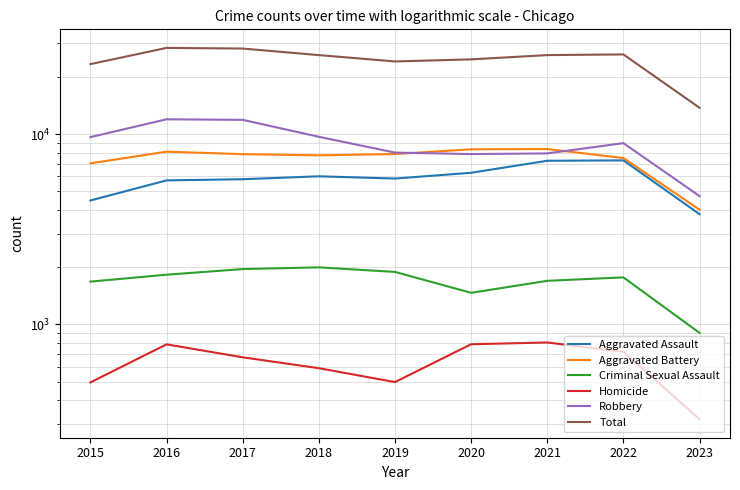

The Criminal Sexual Assault series shows 823 at 2021. True or false?

False